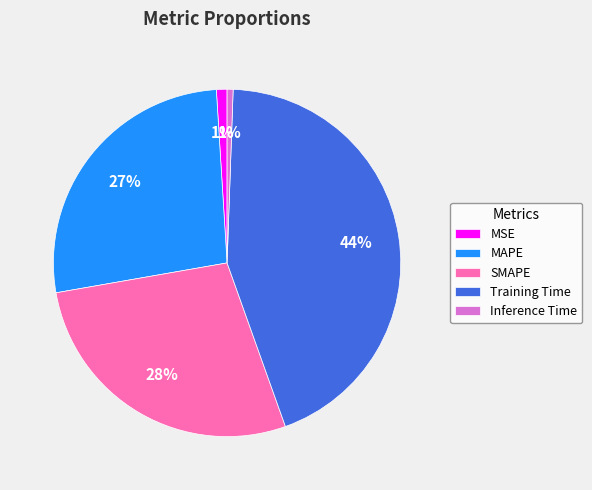

What percentage is the Inference Time slice, to the nearest percent?

1%